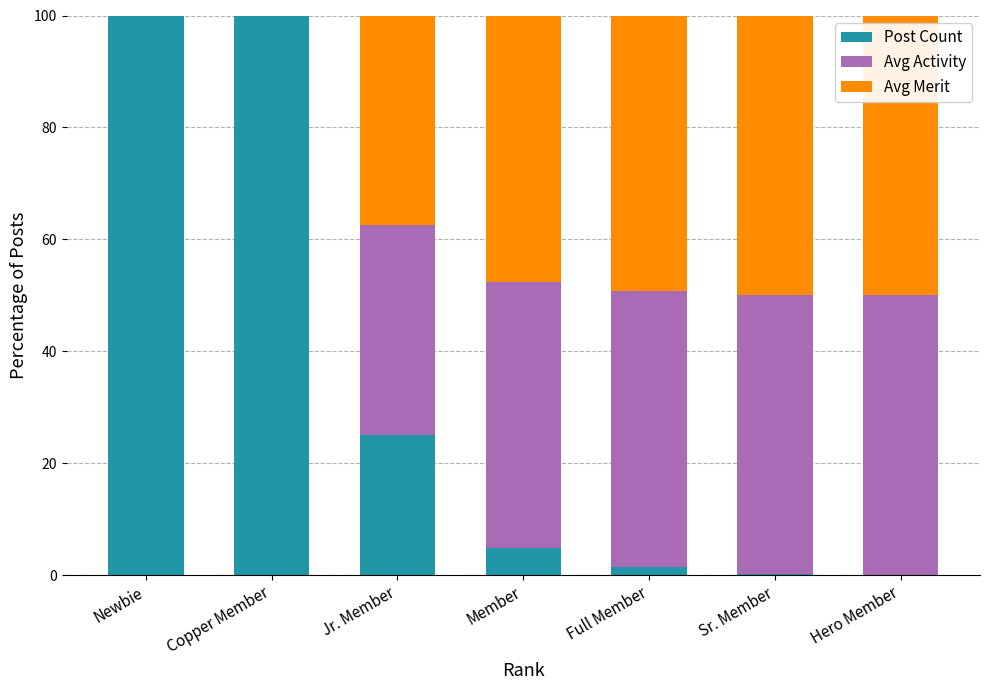

What is the maximum value for Post Count?

100.0